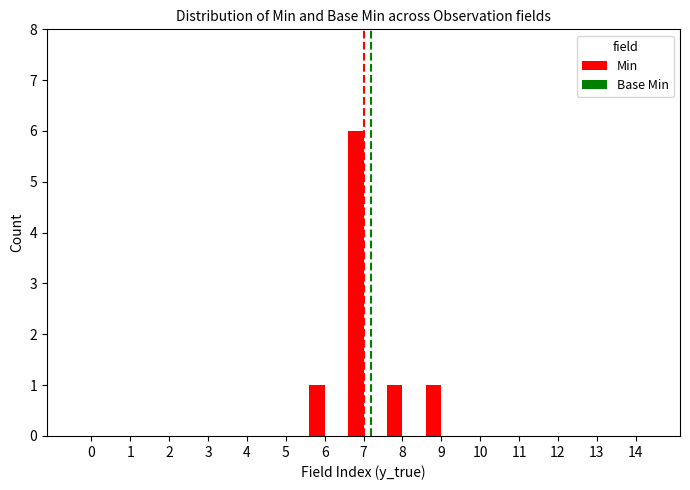

Is it true that the value at 5 is -3?

False